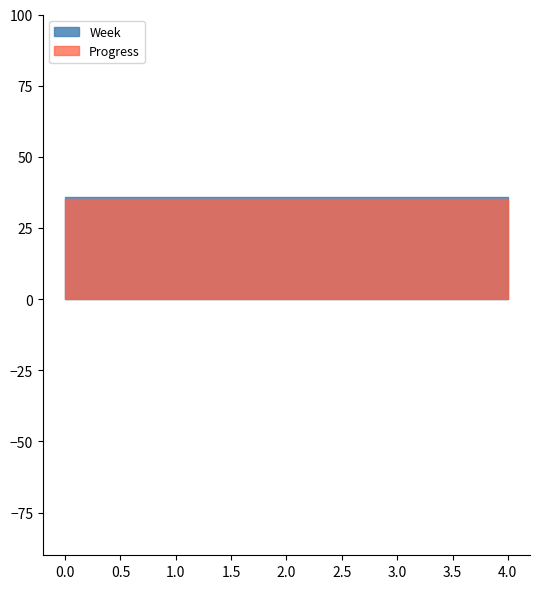

What is the maximum value shown in the chart?

36.0